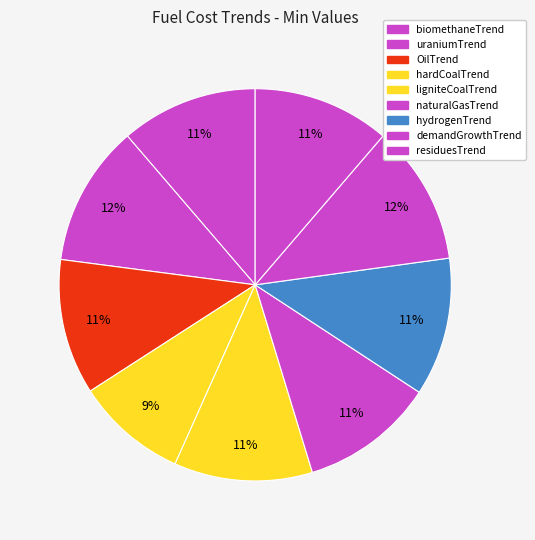

What portion of the pie excludes demandGrowthTrend?

88.5%